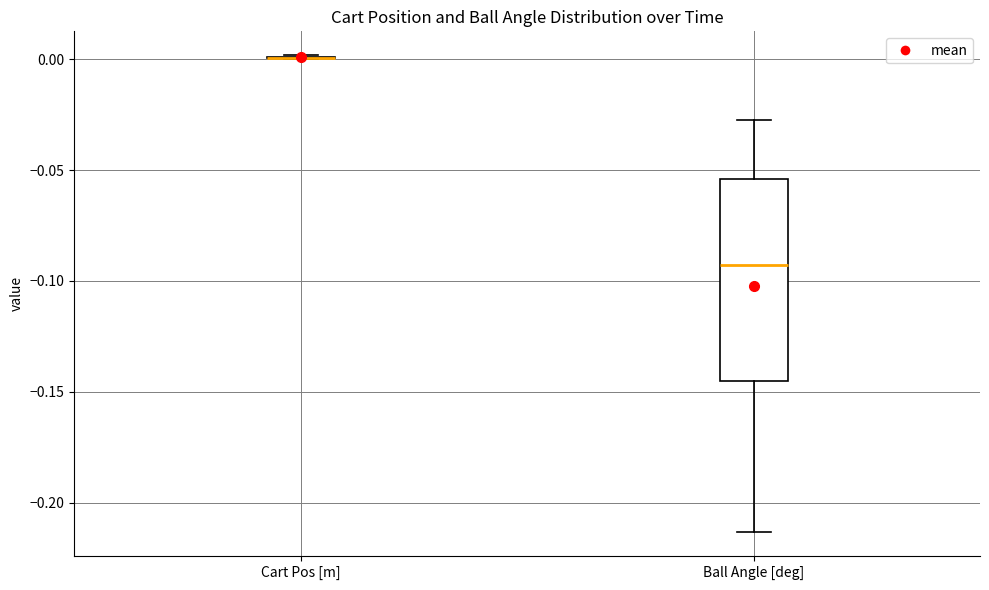

Comparing the boxes themselves (not the whiskers), which one is the tallest?

Ball Angle [deg]